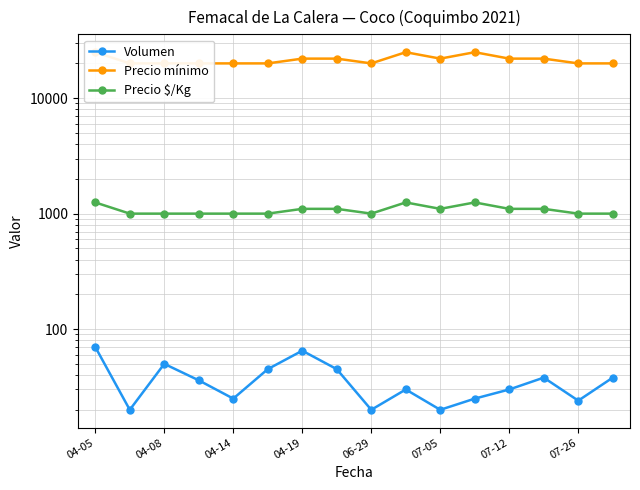

Is the value of Volumen at 07-12 greater than the value of Precio mínimo at 07-05?

No